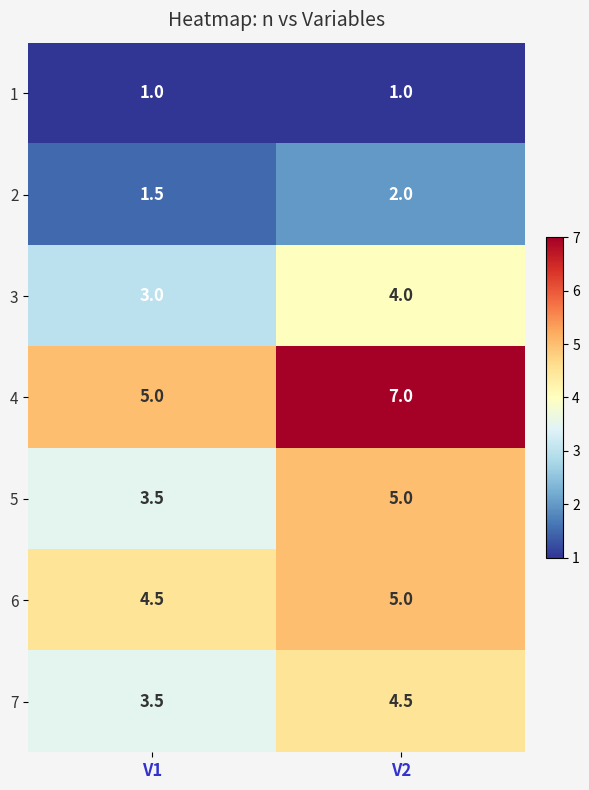

What is the total value across all series at V1?

22.0